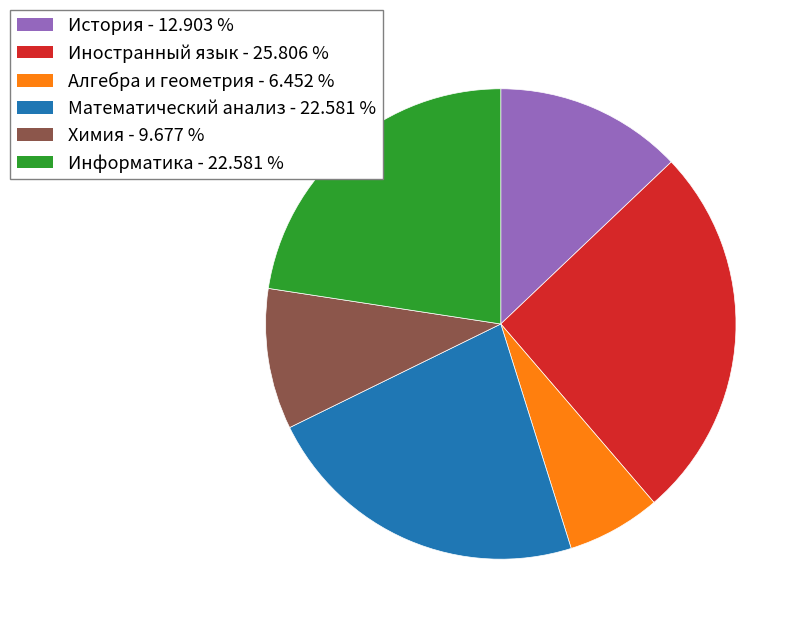

Approximately how many times larger is the value at Иностранный язык - 25.806 % compared to Математический анализ - 22.581 %?

1.1